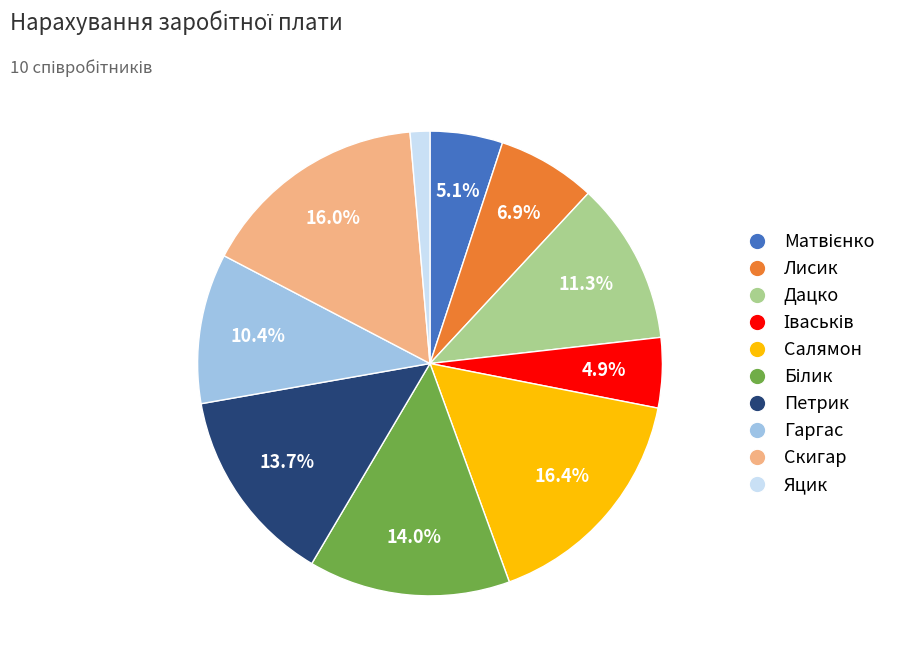

Is there any slice that represents more than half of the pie?

No